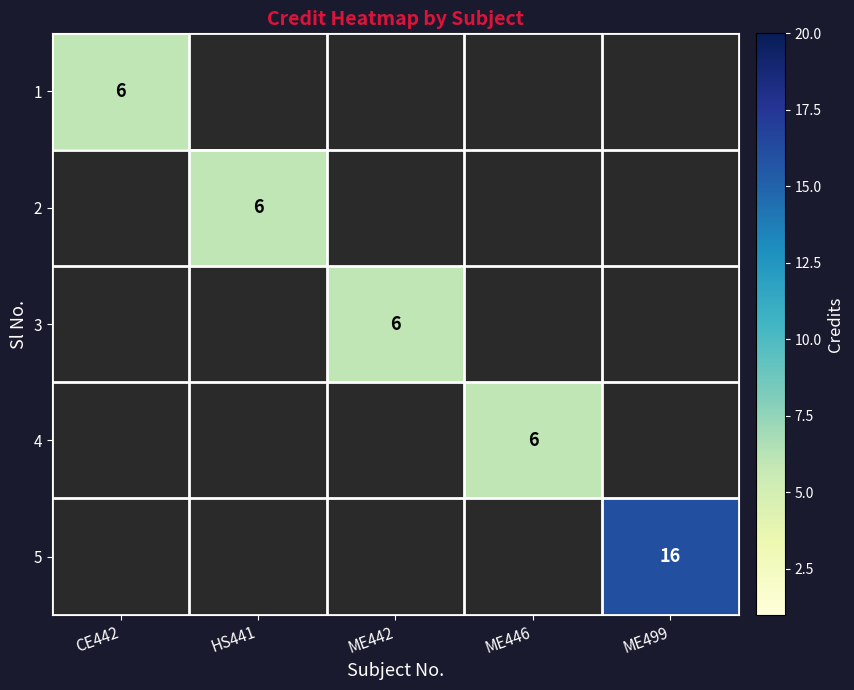

True or false: 4 has a value of 8 at ME446.

False